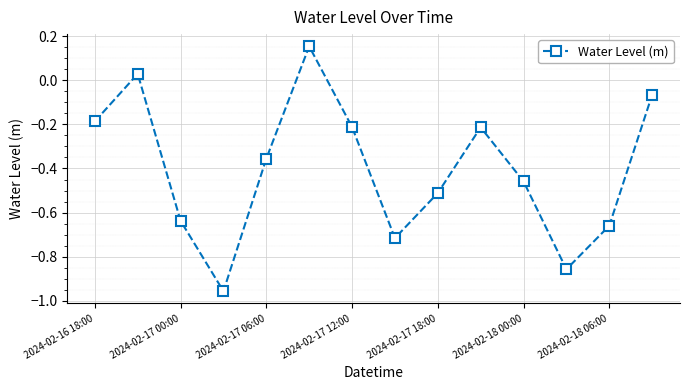

How many points are higher than both their immediate neighbors (excluding endpoints)?

3